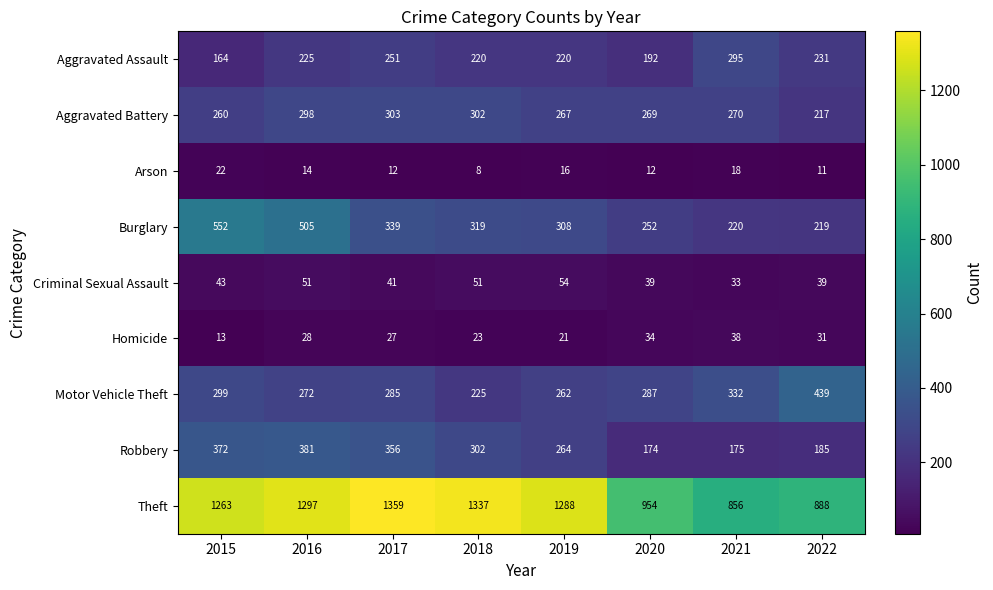

What is the difference between the highest and lowest values at 2022?

877